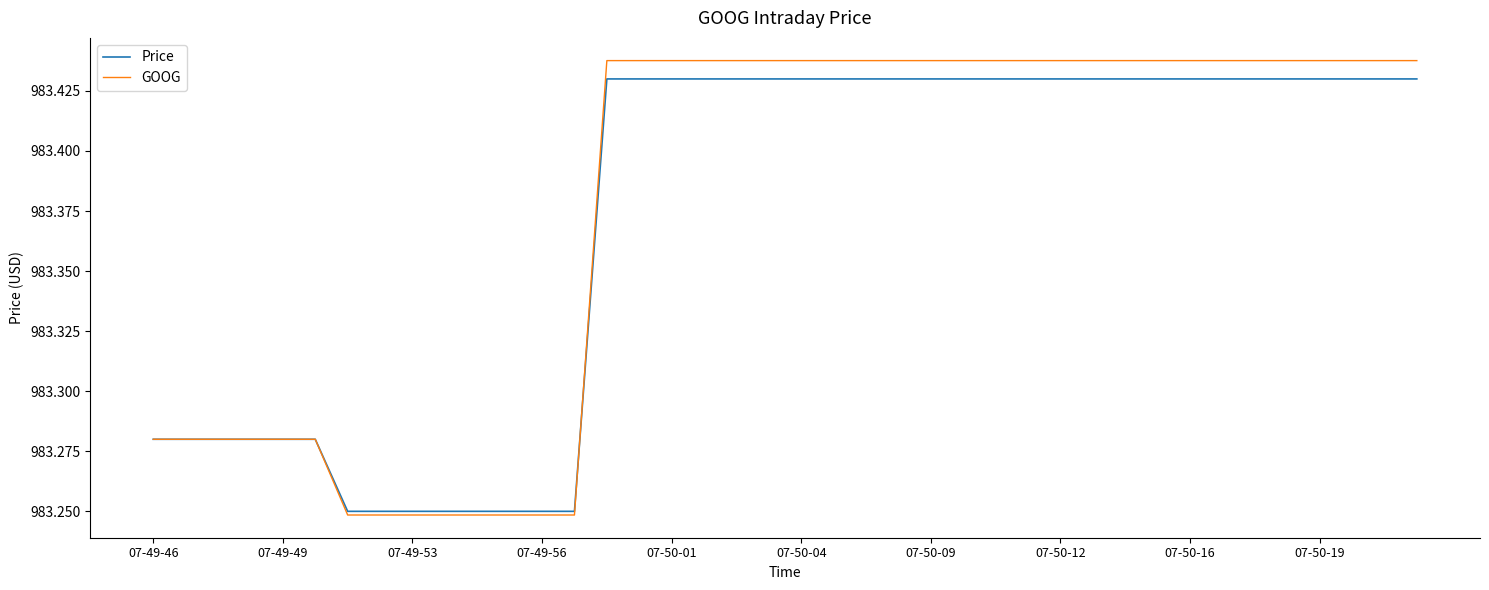

Which series ends up on top after the final intersection of GOOG and Price?

GOOG